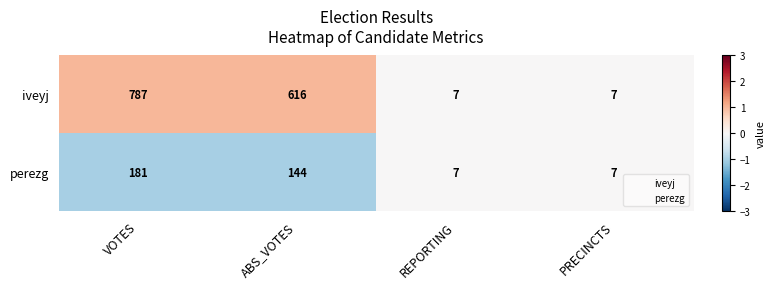

What is the total value across all series at REPORTING?

14